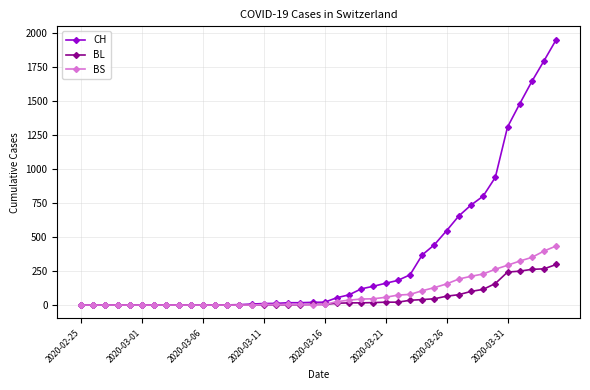

Which series has the largest total across all categories?

CH